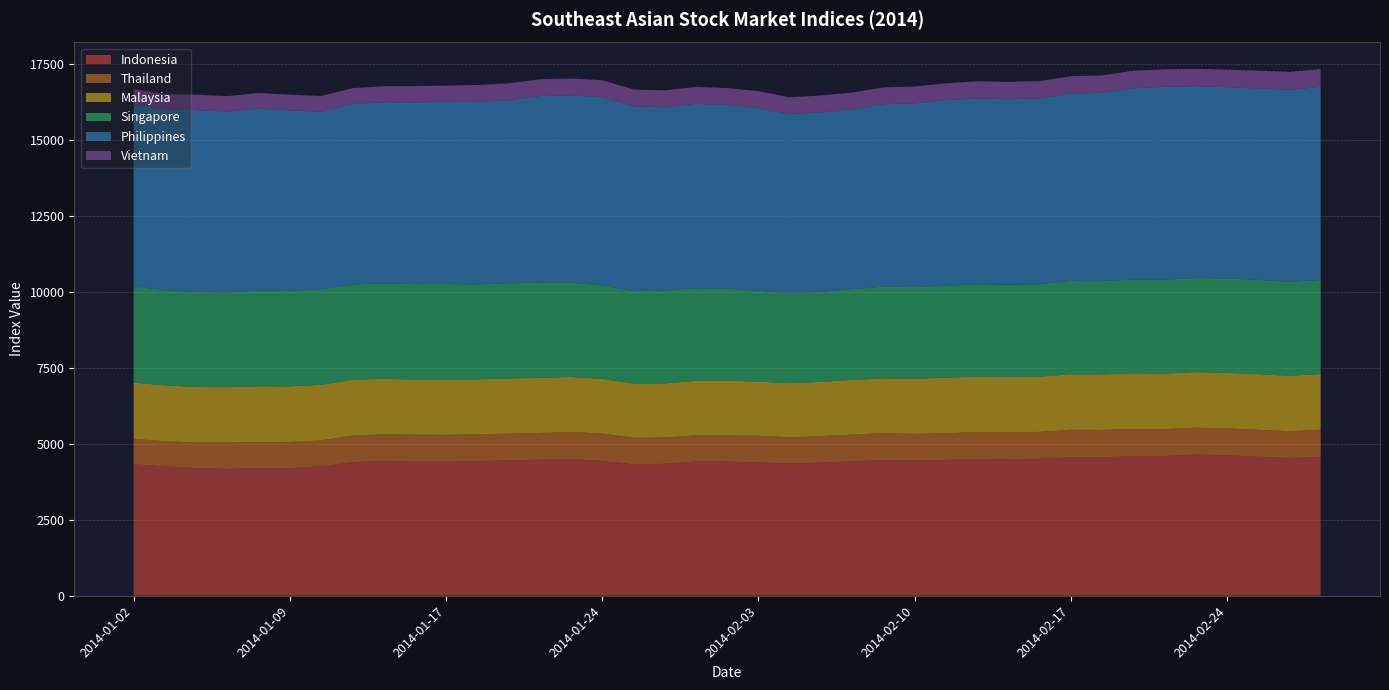

Reading right to left, what are all the values shown in this chart?

Indonesia: 2014-02-27=4568.9	2014-02-26=4532.7	2014-02-25=4577.3	2014-02-24=4623.6	2014-02-21=4646.2	2014-02-20=4598.2	2014-02-19=4592.7	2014-02-18=4556.2	2014-02-17=4555.4	2014-02-14=4508.0	2014-02-13=4491.7	2014-02-12=4496.3	2014-02-11=4470.2	2014-02-10=4450.7	2014-02-07=4466.7	2014-02-06=4424.7	2014-02-05=4384.3	2014-02-04=4352.3	2014-02-03=4386.3	2014-01-30=4418.8	2014-01-29=4417.3	2014-01-28=4341.7	2014-01-27=4322.8	2014-01-24=4437.3	2014-01-23=4496.0	2014-01-22=4477.5	2014-01-21=4452.5	2014-01-20=4431.6	2014-01-17=4412.2	2014-01-16=4412.5	2014-01-15=4441.6	2014-01-13=4390.8	2014-01-10=4255.0	2014-01-09=4201.2	2014-01-08=4200.6	2014-01-07=4175.8	2014-01-06=4202.8	2014-01-03=4257.7	2014-01-02=4327.3
Thailand: 2014-02-27=894.2	2014-02-26=883.6	2014-02-25=883.2	2014-02-24=881.6	2014-02-21=883.1	2014-02-20=883.3	2014-02-19=896.9	2014-02-18=901.1	2014-02-17=906.2	2014-02-14=883.3	2014-02-13=890.0	2014-02-12=892.6	2014-02-11=879.1	2014-02-10=874.9	2014-02-07=879.7	2014-02-06=878.3	2014-02-05=867.1	2014-02-04=865.2	2014-02-03=879.7	2014-01-30=857.5	2014-01-29=863.6	2014-01-28=865.2	2014-01-27=878.5	2014-01-24=898.9	2014-01-23=894.1	2014-01-22=879.6	2014-01-21=880.8	2014-01-20=879.0	2014-01-17=883.9	2014-01-16=888.0	2014-01-15=871.0	2014-01-13=880.7	2014-01-10=858.2	2014-01-09=860.0	2014-01-08=859.4	2014-01-07=861.6	2014-01-06=837.7	2014-01-03=829.9	2014-01-02=833.3
Malaysia: 2014-02-27=1831.7	2014-02-26=1822.5	2014-02-25=1833.8	2014-02-24=1828.7	2014-02-21=1830.7	2014-02-20=1827.8	2014-02-19=1829.5	2014-02-18=1825.2	2014-02-17=1827.5	2014-02-14=1819.4	2014-02-13=1817.2	2014-02-12=1825.6	2014-02-11=1824.2	2014-02-10=1816.1	2014-02-07=1808.6	2014-02-06=1797.9	2014-02-05=1785.9	2014-02-04=1778.8	2014-02-03=1778.8	2014-01-30=1804.0	2014-01-29=1789.2	2014-01-28=1781.2	2014-01-27=1778.9	2014-01-24=1802.6	2014-01-23=1808.3	2014-01-22=1814.1	2014-01-21=1815.3	2014-01-20=1807.6	2014-01-17=1813.0	2014-01-16=1813.0	2014-01-15=1824.0	2014-01-13=1835.0	2014-01-10=1826.6	2014-01-09=1828.2	2014-01-08=1831.3	2014-01-07=1825.1	2014-01-06=1829.2	2014-01-03=1834.7	2014-01-02=1853.0
Singapore: 2014-02-27=3096.7	2014-02-26=3088.2	2014-02-25=3103.6	2014-02-24=3105.8	2014-02-21=3099.9	2014-02-20=3086.6	2014-02-19=3088.8	2014-02-18=3070.8	2014-02-17=3069.3	2014-02-14=3038.7	2014-02-13=3039.9	2014-02-12=3035.4	2014-02-11=3029.1	2014-02-10=3017.2	2014-02-07=3013.1	2014-02-06=2988.3	2014-02-05=2960.1	2014-02-04=2965.8	2014-02-03=2990.9	2014-01-30=3027.2	2014-01-29=3047.9	2014-01-28=3062.4	2014-01-27=3042.4	2014-01-24=3076.0	2014-01-23=3100.2	2014-01-22=3133.7	2014-01-21=3133.8	2014-01-20=3128.8	2014-01-17=3147.3	2014-01-16=3140.4	2014-01-15=3143.2	2014-01-13=3135.5	2014-01-10=3143.9	2014-01-09=3145.4	2014-01-08=3150.7	2014-01-07=3120.9	2014-01-06=3123.8	2014-01-03=3131.5	2014-01-02=3174.7
Philippines: 2014-02-27=6354.8	2014-02-26=6322.6	2014-02-25=6295.6	2014-02-24=6296.3	2014-02-21=6308.4	2014-02-20=6352.8	2014-02-19=6294.6	2014-02-18=6194.0	2014-02-17=6167.8	2014-02-14=6113.7	2014-02-13=6101.7	2014-02-12=6112.3	2014-02-11=6106.0	2014-02-10=6042.2	2014-02-07=6011.1	2014-02-06=5914.6	2014-02-05=5908.4	2014-02-04=5886.0	2014-02-03=6015.3	2014-01-30=6041.2	2014-01-29=6069.8	2014-01-28=6022.8	2014-01-27=6081.6	2014-01-24=6191.5	2014-01-23=6170.1	2014-01-22=6139.9	2014-01-21=6019.2	2014-01-20=6005.6	2014-01-17=5987.1	2014-01-16=5982.2	2014-01-15=5958.1	2014-01-13=5940.7	2014-01-10=5842.9	2014-01-09=5937.5	2014-01-08=5986.5	2014-01-07=5947.4	2014-01-06=5985.8	2014-01-03=5947.9	2014-01-02=5984.3
Vietnam: 2014-02-27=584.8	2014-02-26=589.8	2014-02-25=586.2	2014-02-24=576.6	2014-02-21=570.6	2014-02-20=571.0	2014-02-19=578.1	2014-02-18=574.6	2014-02-17=570.2	2014-02-14=572.2	2014-02-13=570.2	2014-02-12=564.2	2014-02-11=553.9	2014-02-10=555.9	2014-02-07=549.8	2014-02-06=554.7	2014-02-05=554.7	2014-02-04=554.7	2014-02-03=554.7	2014-01-30=556.5	2014-01-29=556.5	2014-01-28=556.5	2014-01-27=556.5	2014-01-24=560.2	2014-01-23=553.5	2014-01-22=551.9	2014-01-21=559.9	2014-01-20=553.7	2014-01-17=543.6	2014-01-16=533.5	2014-01-15=526.7	2014-01-13=521.1	2014-01-10=518.9	2014-01-09=517.0	2014-01-08=513.9	2014-01-07=510.1	2014-01-06=509.1	2014-01-03=505.4	2014-01-02=504.5